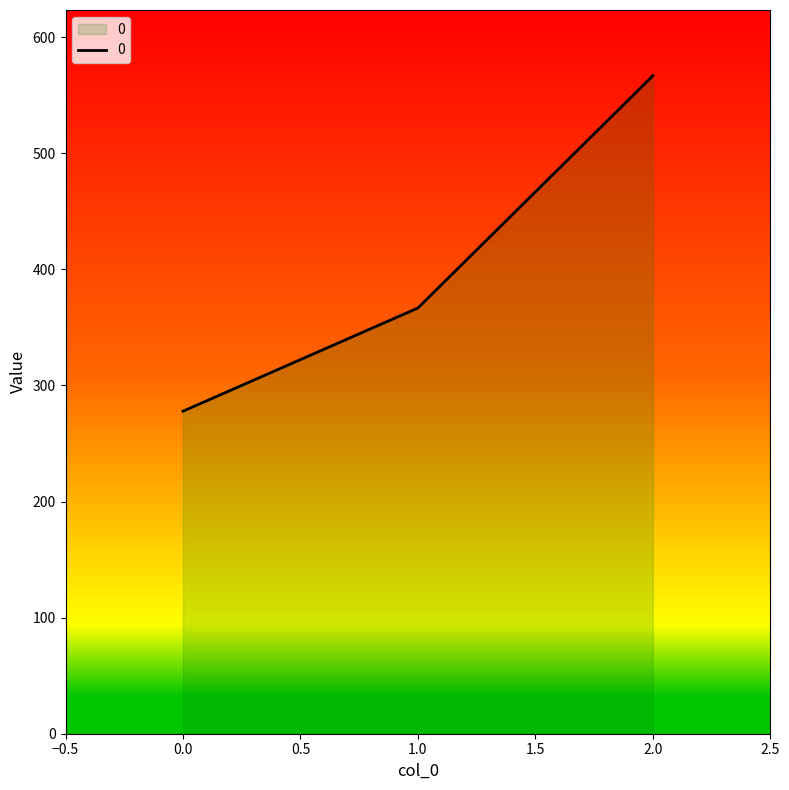

True or false: the data shows 277.8 at 0.0.

True